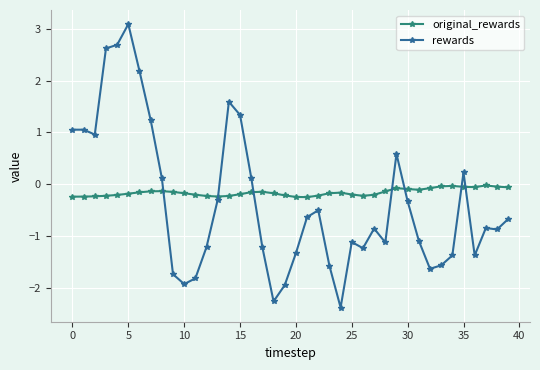

Rank the series by their maximum value, from highest to lowest.

rewards, original_rewards